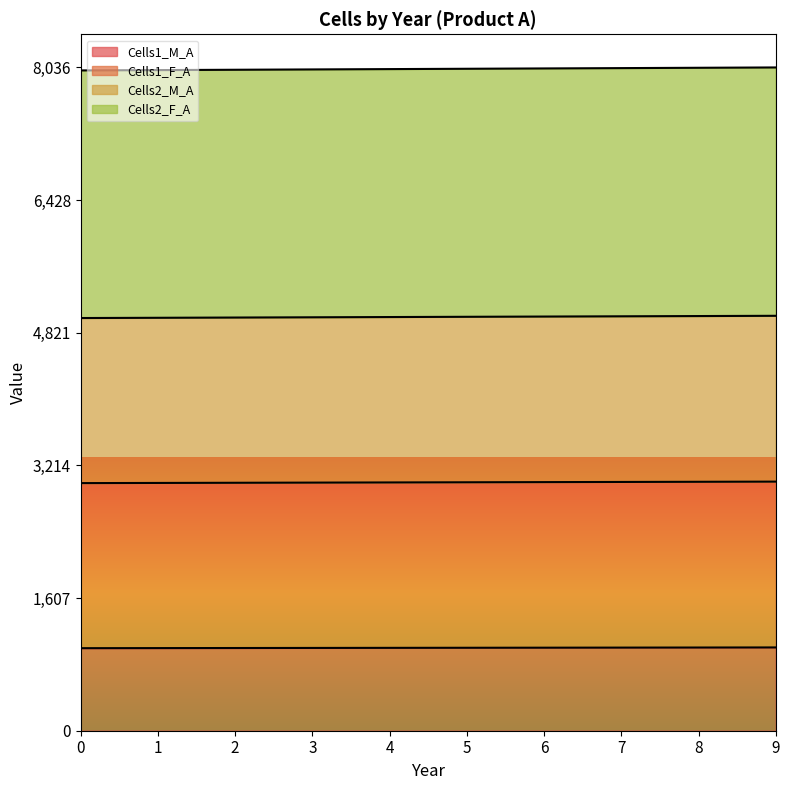

Is it true that Cells1_M_A equals 377 at 9?

False